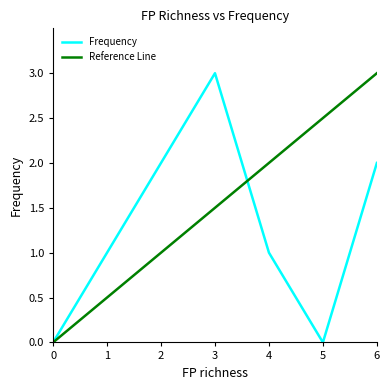

What is the greatest value displayed?

3.0